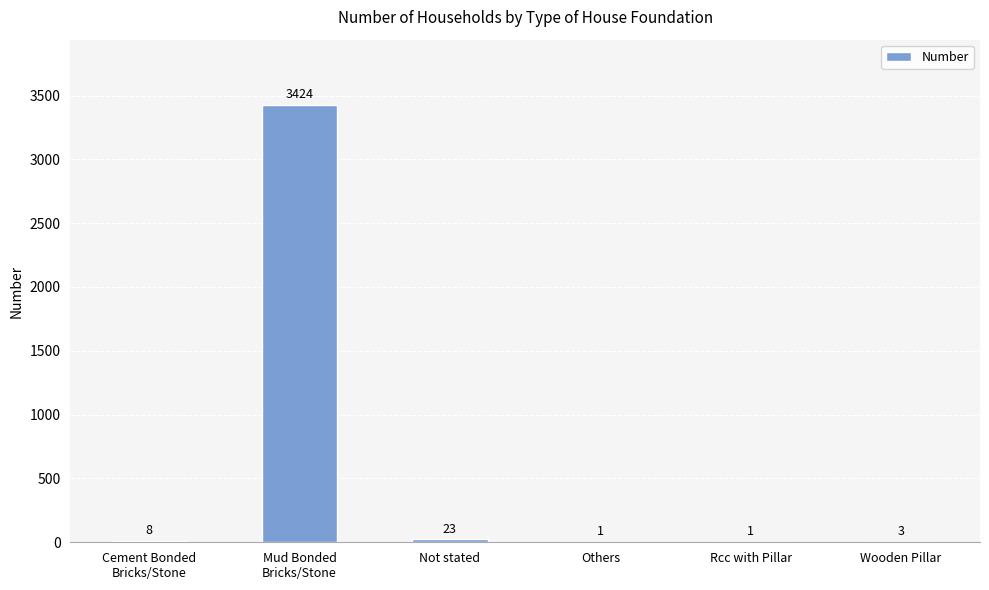

At which label is the value closest to 1712?

Not stated